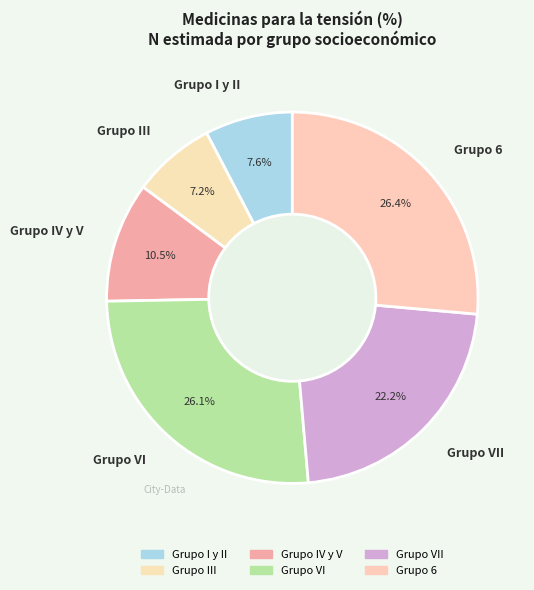

What is the ratio of the value at Grupo VII to the value at Grupo VI?

0.9